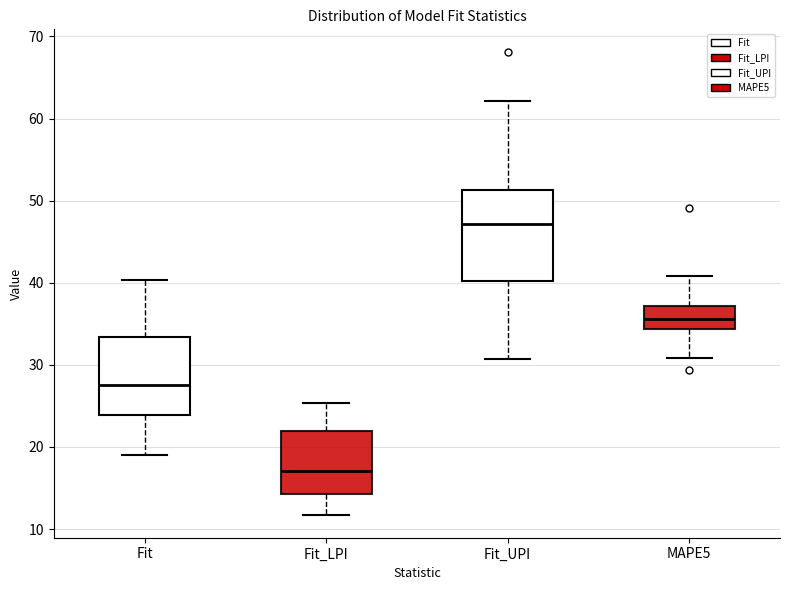

Reading left to right, read every box against the y-axis: the position of its median line, the range the box covers, and the ends of its whiskers. The values are not printed on the chart, so give them approximately, as read against the axis.

Fit: median 28, box 24 to 33, whiskers 19 to 40
Fit_LPI: median 17, box 14 to 22, whiskers 12 to 25
Fit_UPI: median 47, box 40 to 51, whiskers 31 to 62
MAPE5: median 36, box 34 to 37, whiskers 31 to 41